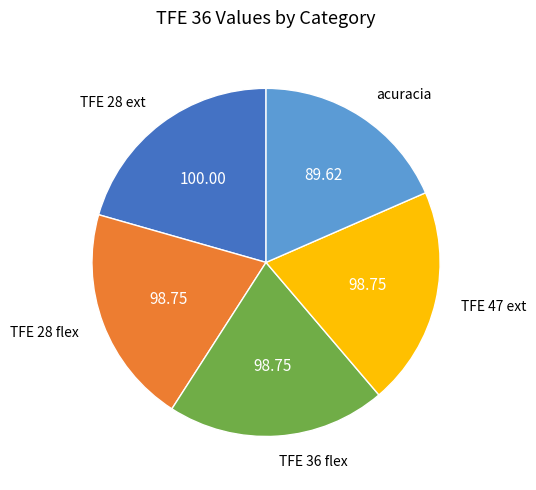

How many segments does this pie chart have?

5